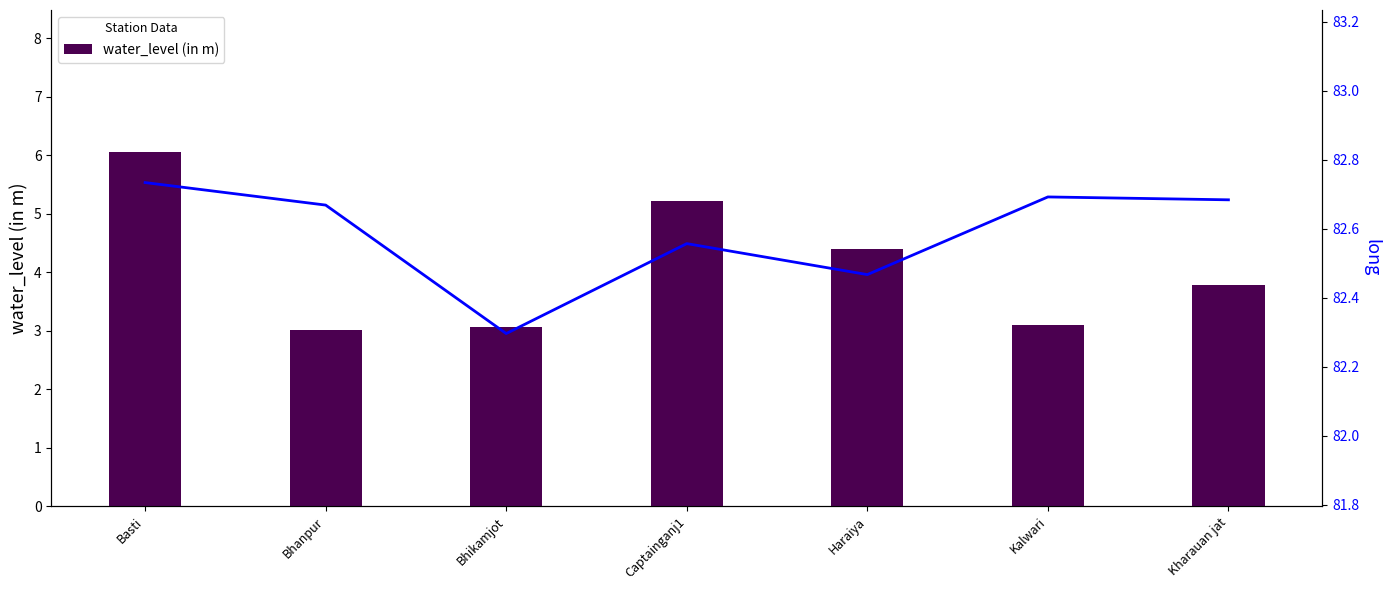

What is the label of the 3rd bar from the left?

Bhikamjot